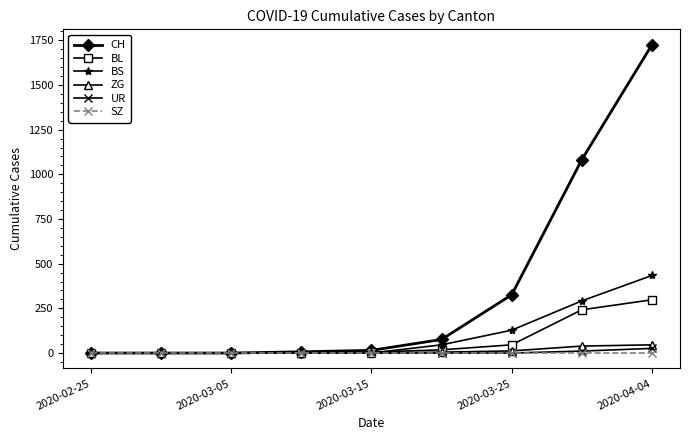

What is the maximum value for ZG?

46